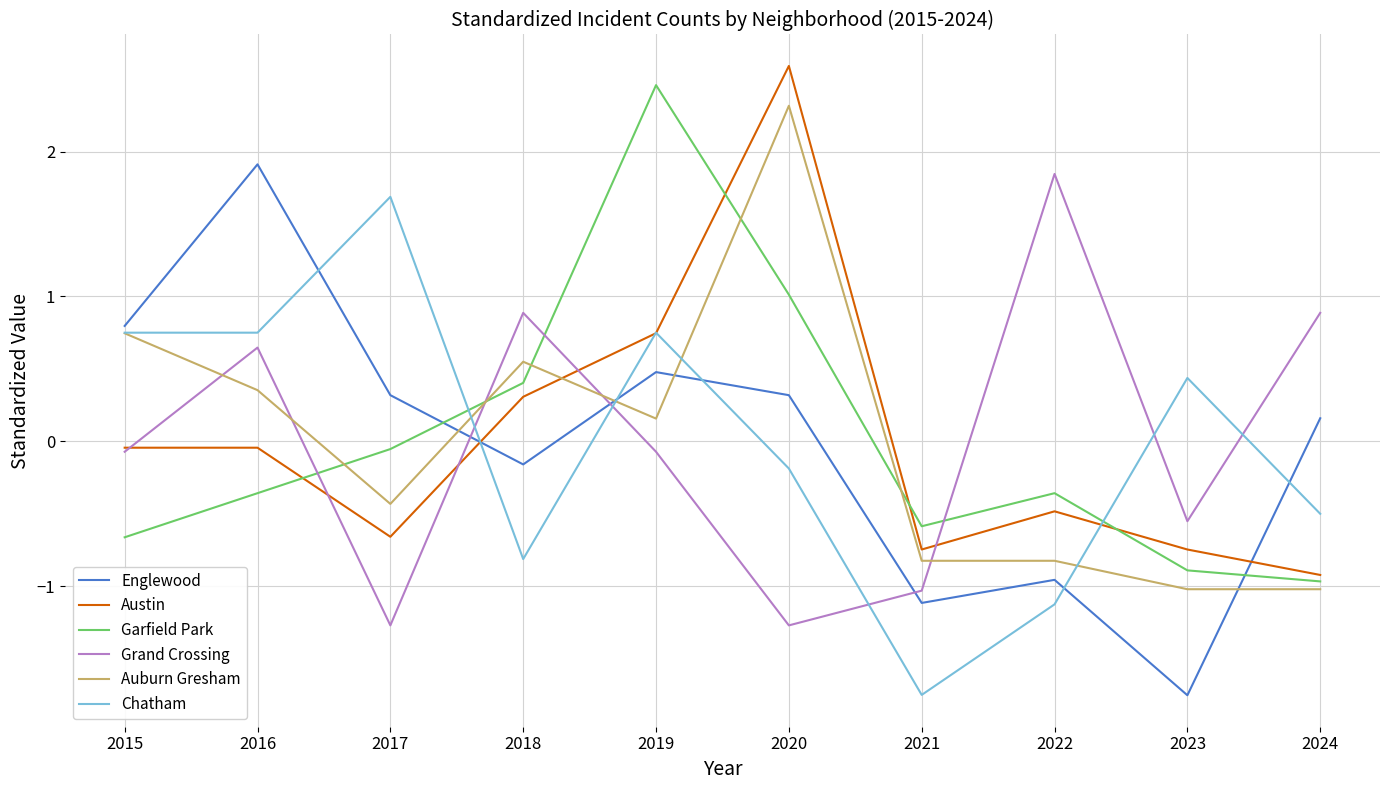

Rank the series at 2021 from lowest to highest value.

Chatham, Englewood, Grand Crossing, Auburn Gresham, Austin, Garfield Park